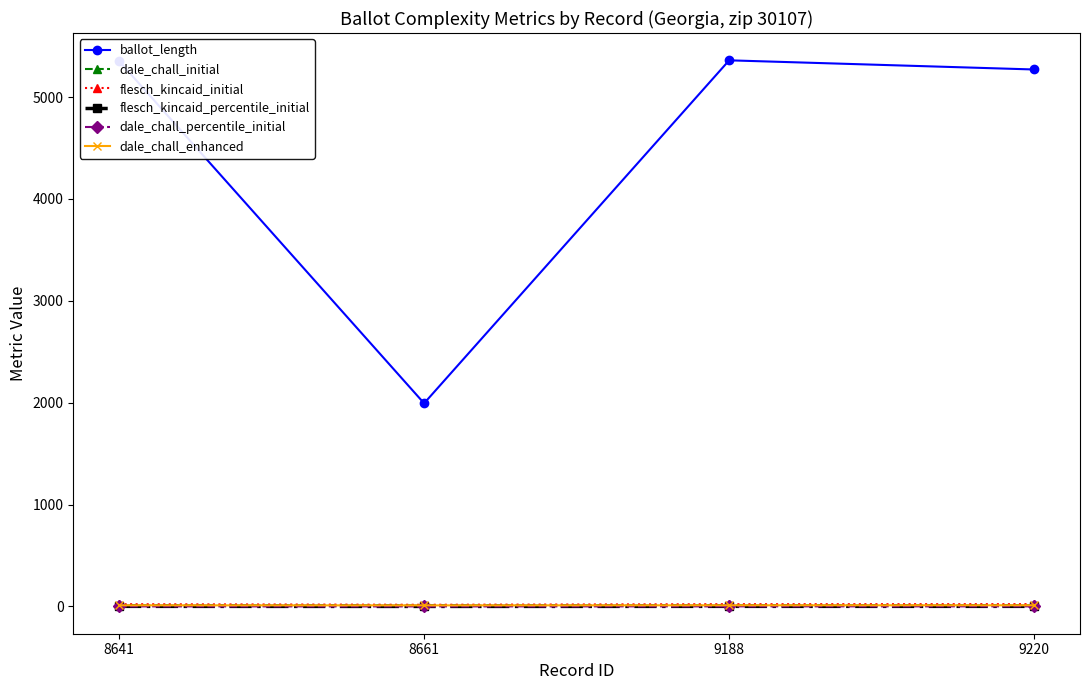

Is it true that ballot_length equals 1457.3 at 9188?

False